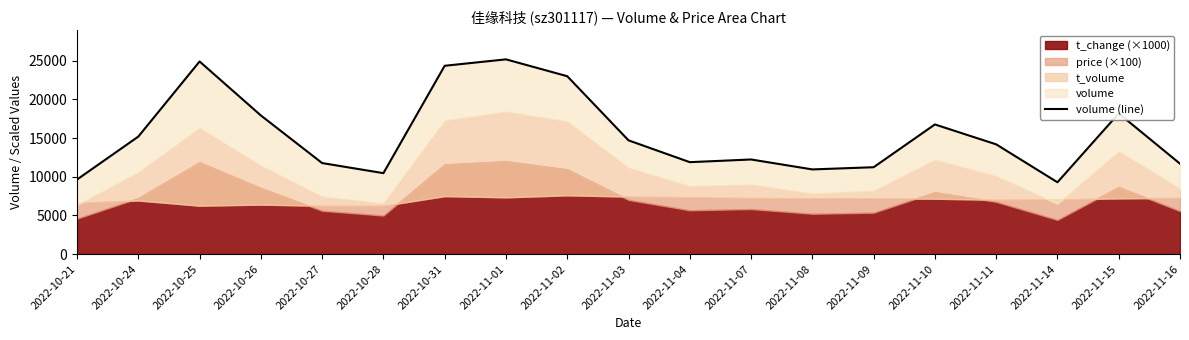

How many data points are less than 14186?

9